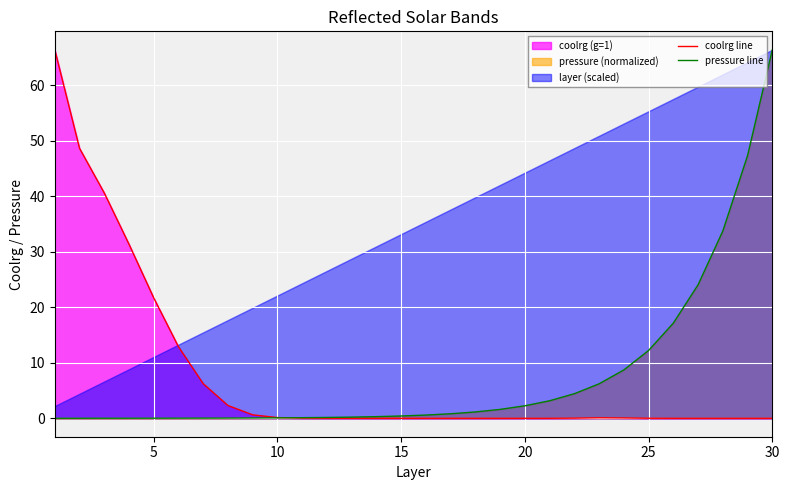

The pressure line series shows 2.3 at 20. True or false?

True